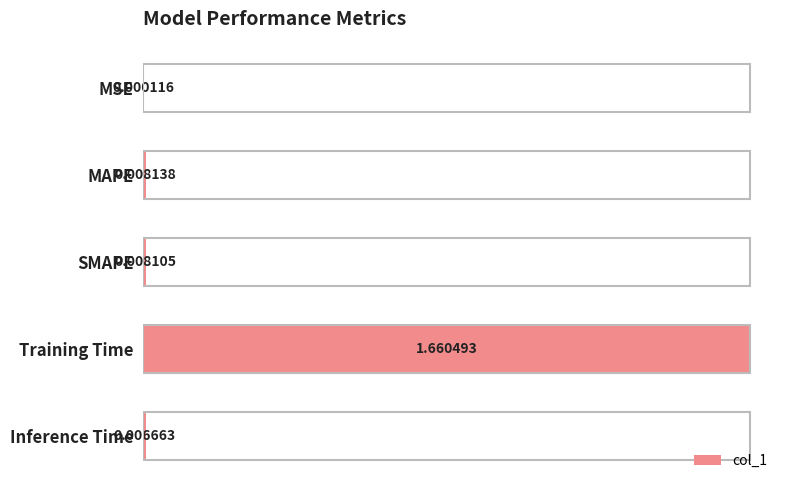

What is the change in value from SMAPE to Training Time?

+1.7